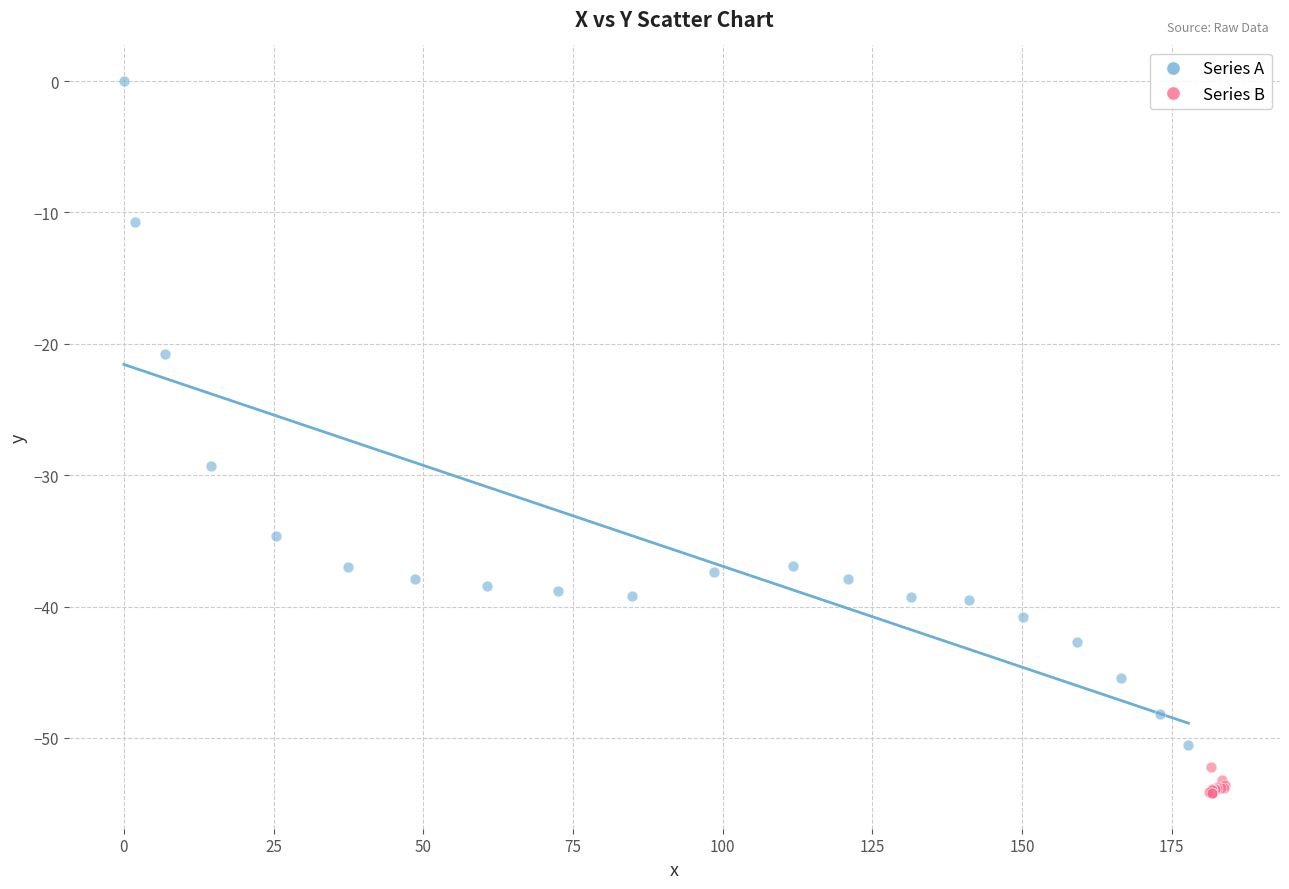

Which series reaches the maximum Y coordinate?

Series A